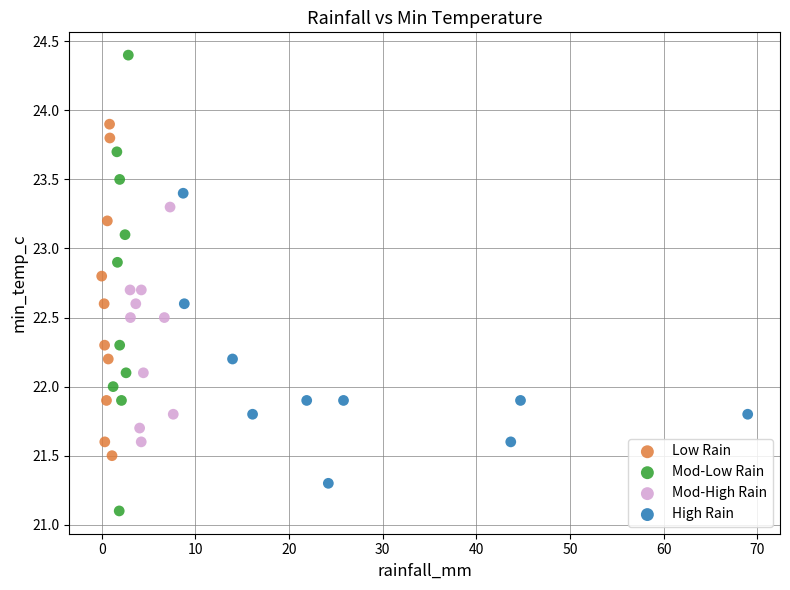

Which series has the largest Y range (max minus min)?

Mod-Low Rain